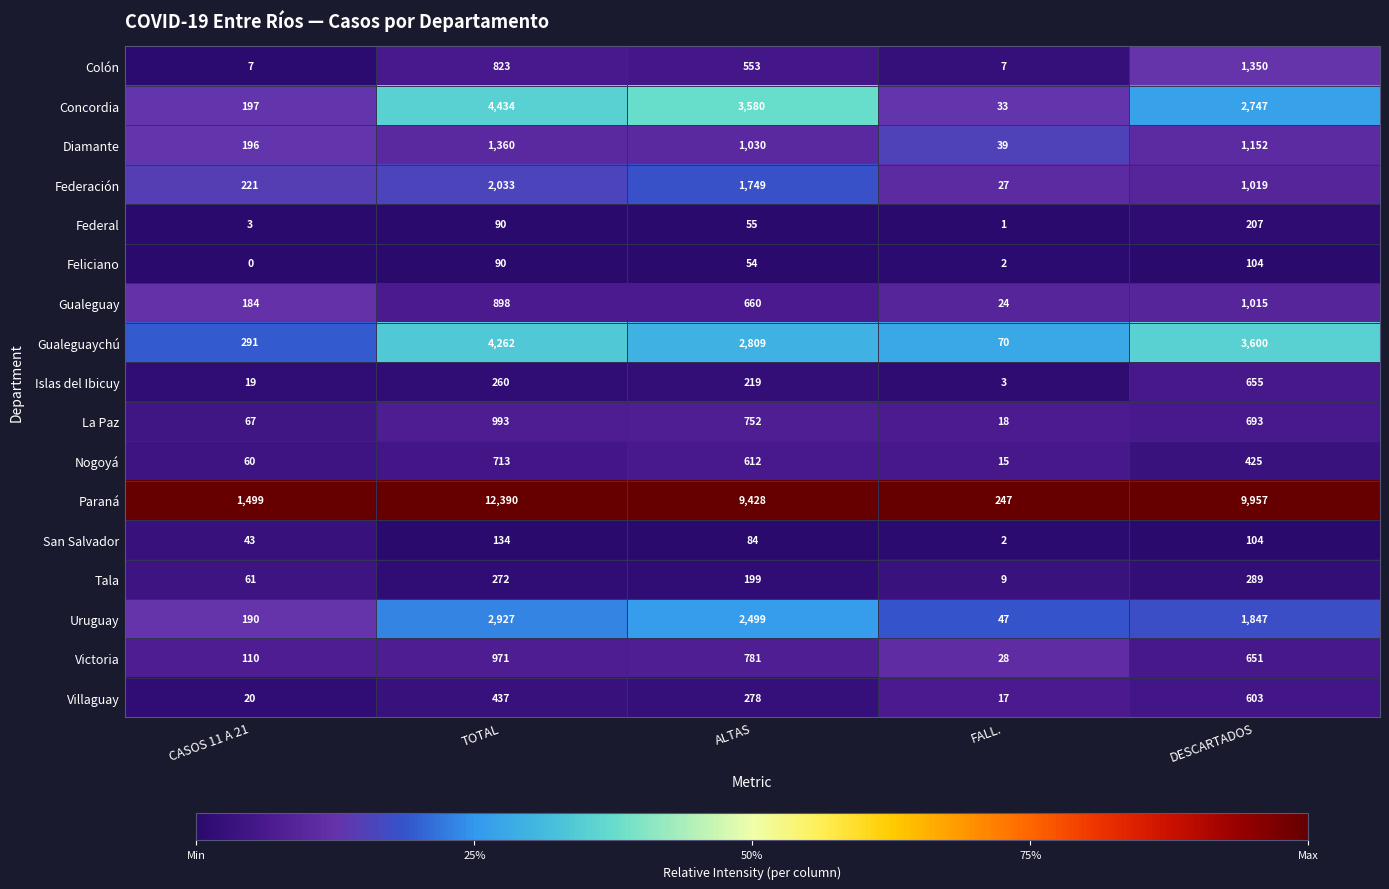

True or false: Villaguay has a value of 278 at ALTAS.

True